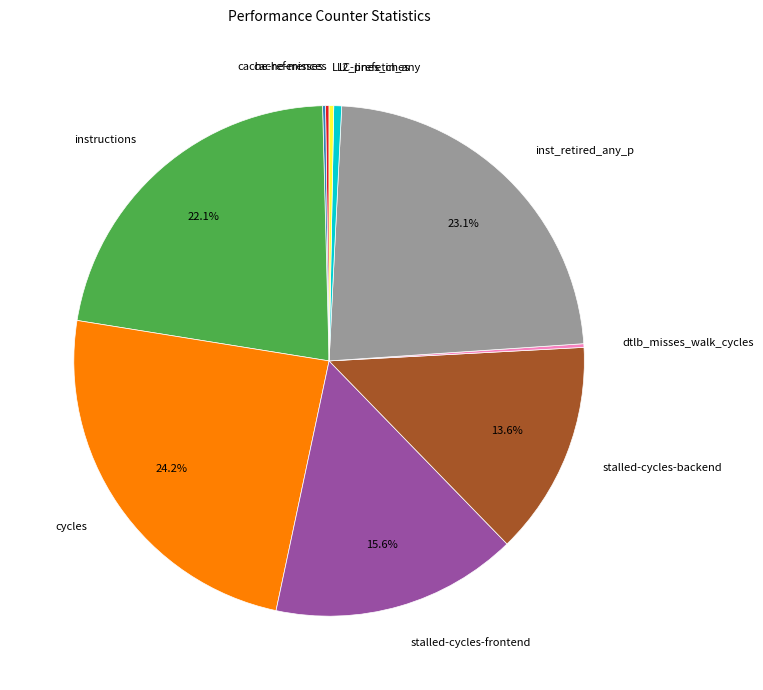

What is the ratio of the value at stalled-cycles-frontend to the value at LLC-prefetches?

53.3